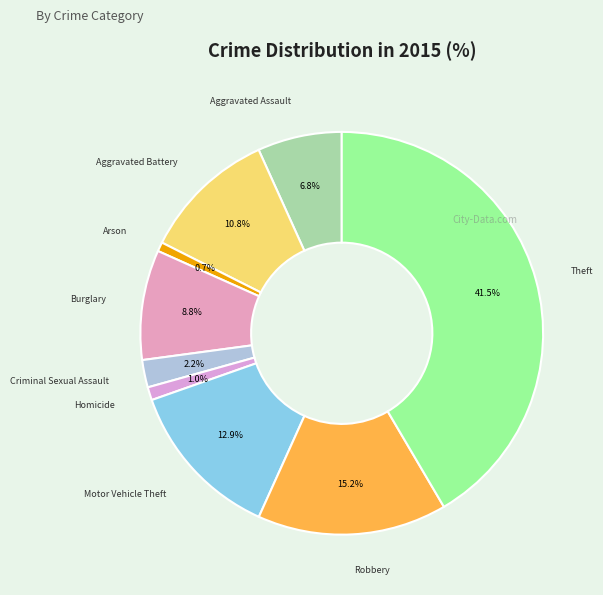

Combined, what portion of the pie is Criminal Sexual Assault and Motor Vehicle Theft?

15.1%